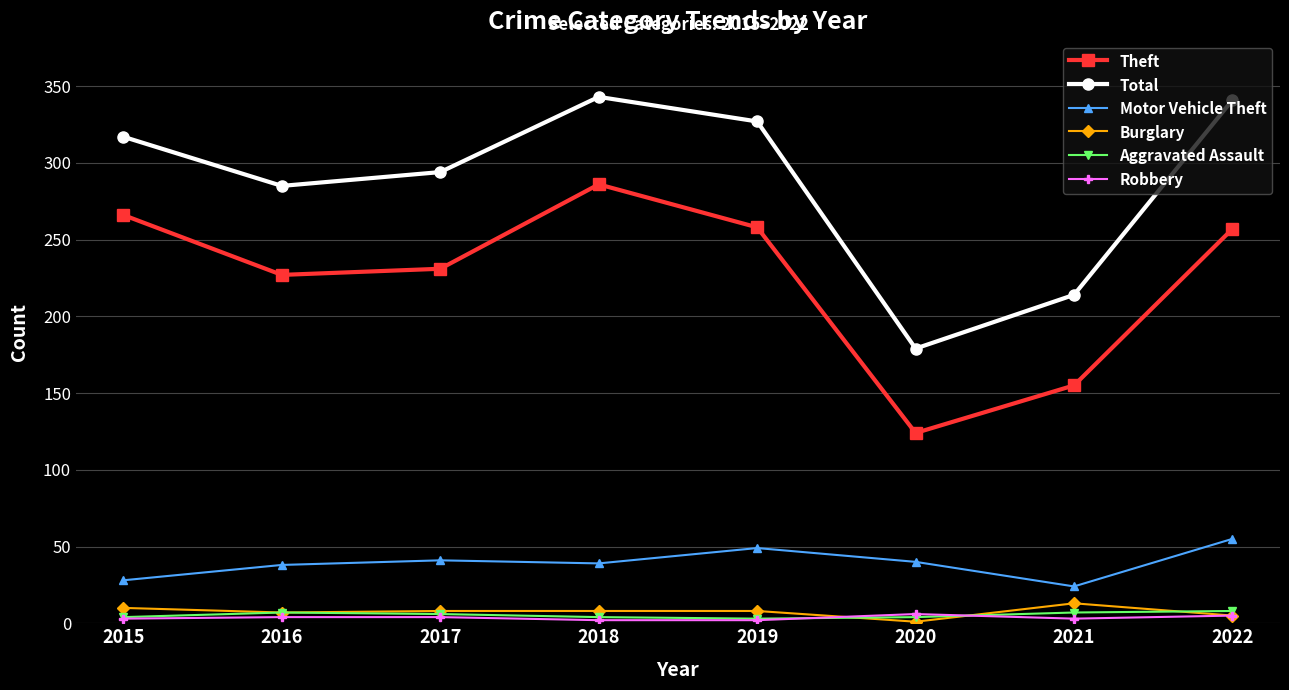

What is the total value across all series at 2015?

628